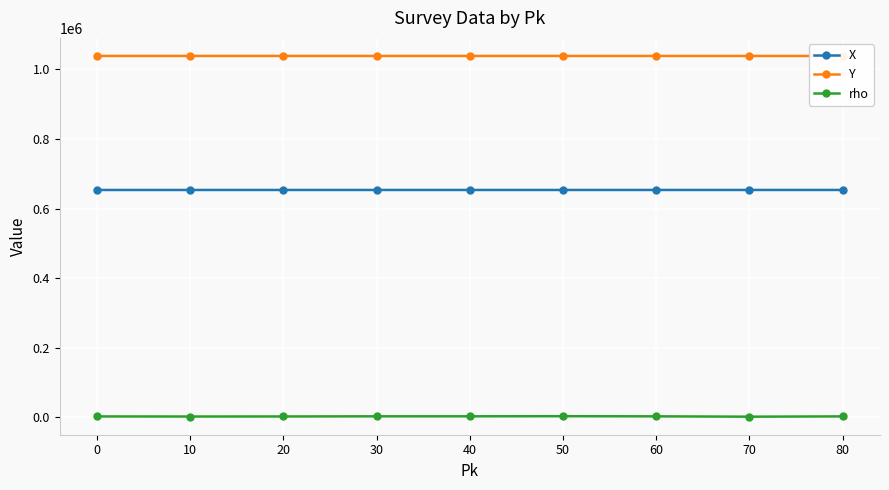

True or false: X has more than 1 interior local peaks.

False